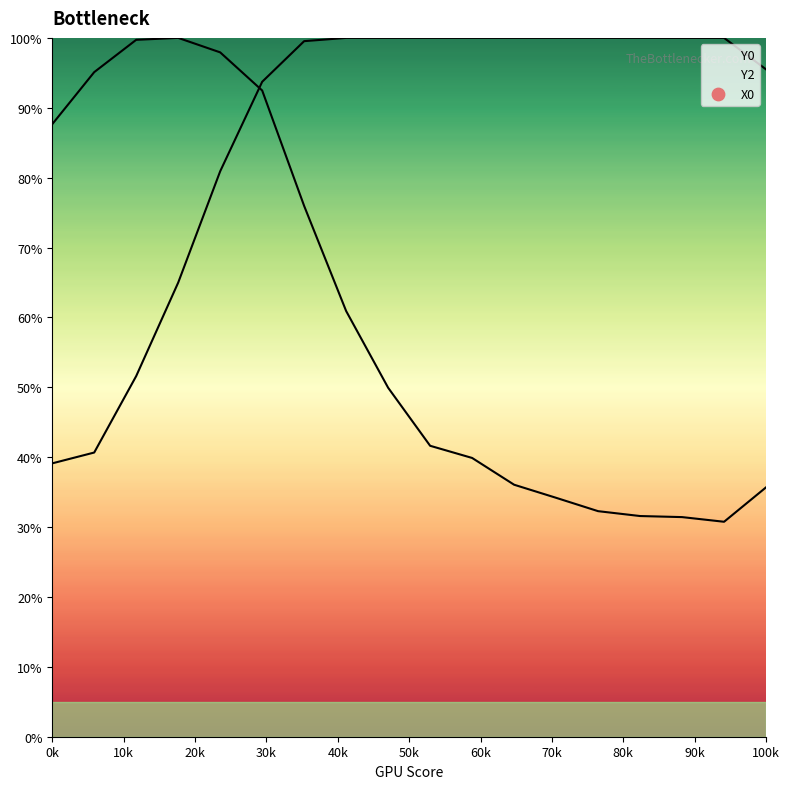

What are all the series names shown in the legend?

Y0, Y2